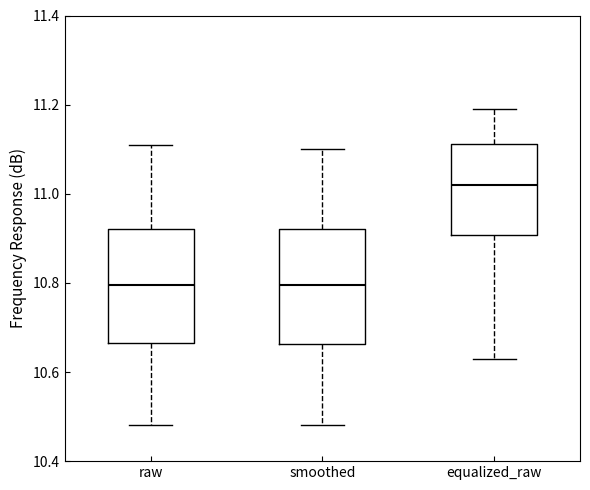

Where does the upper whisker of the box for smoothed end on the y-axis? The values are not printed on the chart, so give them approximately, as read against the axis.

11.10